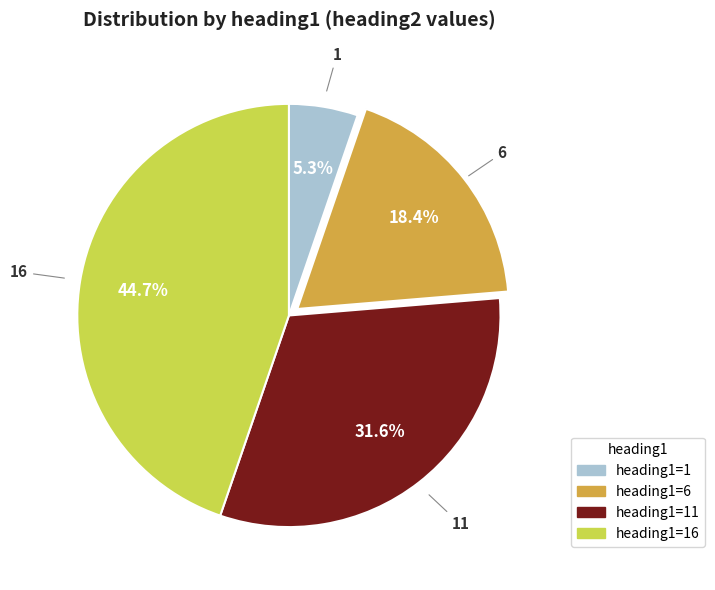

Is heading1=16 the majority of the pie?

No